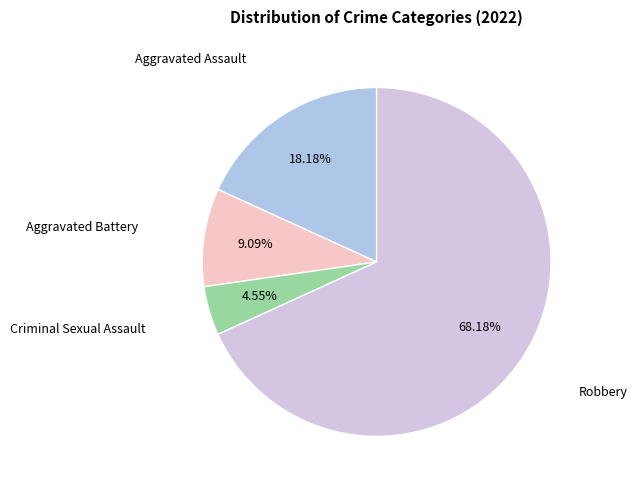

True or false: Criminal Sexual Assault accounts for 5% of the total.

True